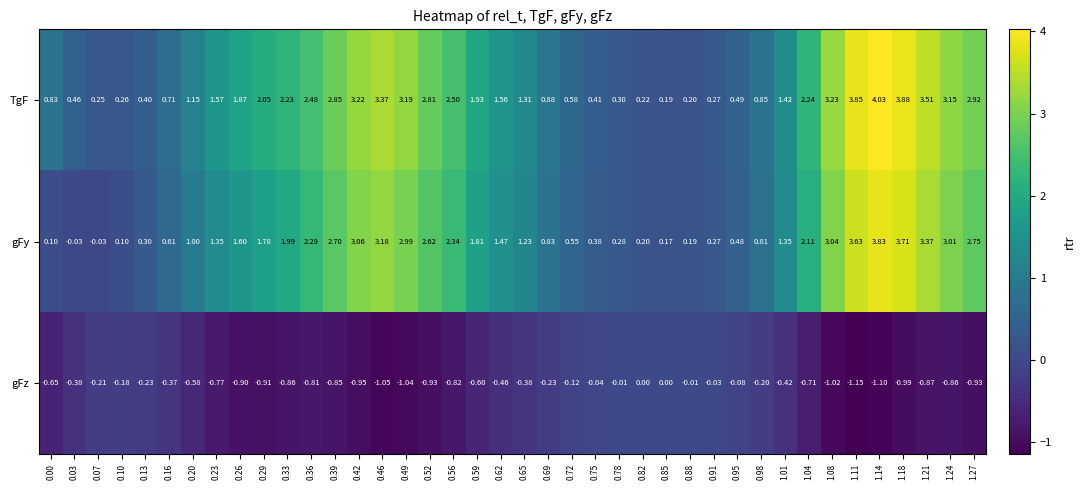

Which series changed the most between 0.75 and 0.82?

TgF